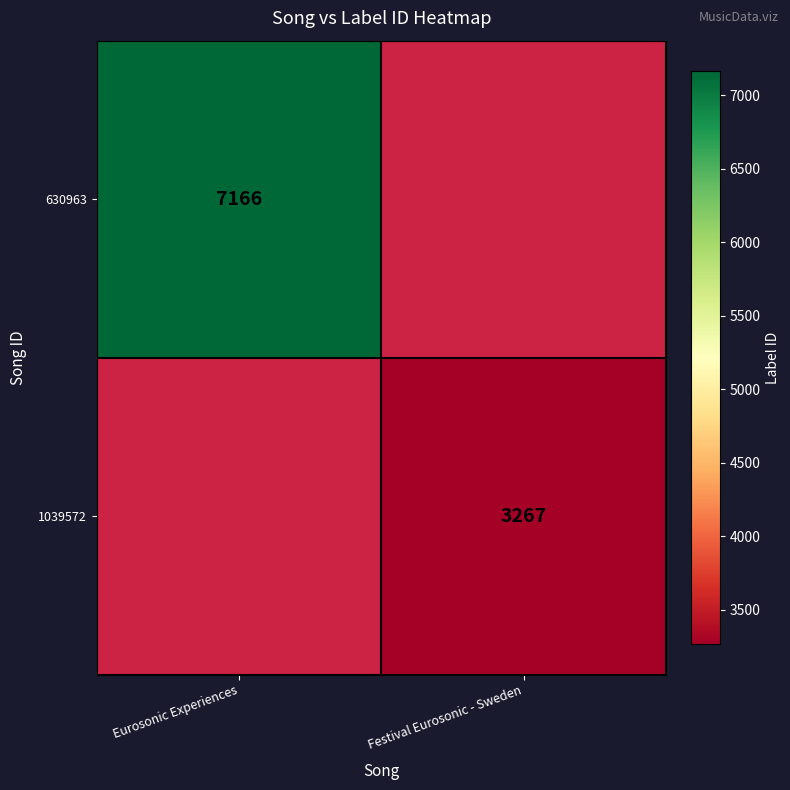

True or false: 1039572 has a value of 3267 at Festival Eurosonic - Sweden.

True